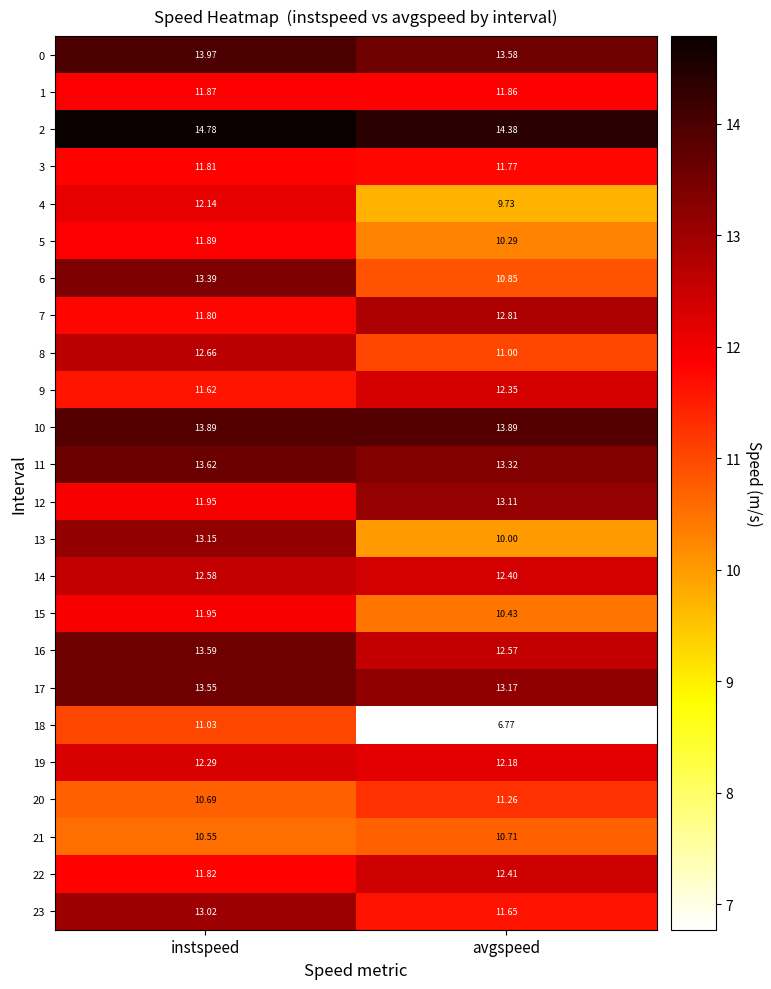

List the labels in order of 19 value, smallest first.

avgspeed, instspeed